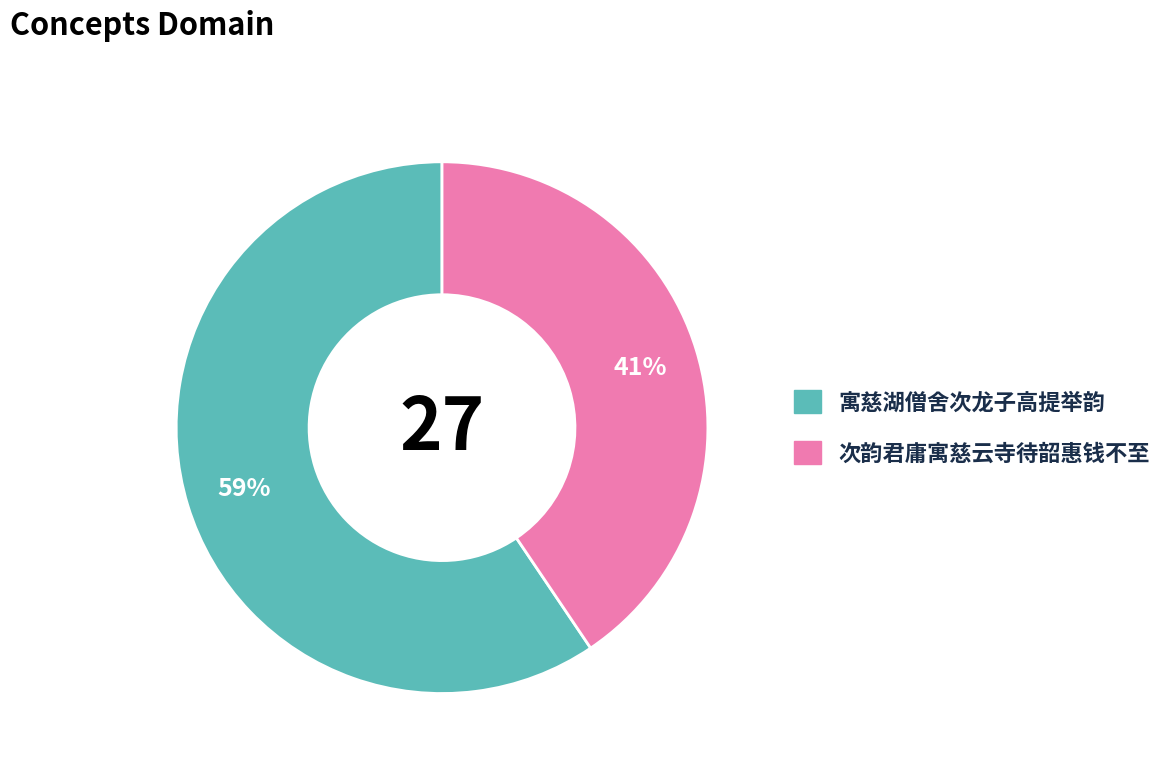

To the nearest percent, what is the average slice percentage?

50%